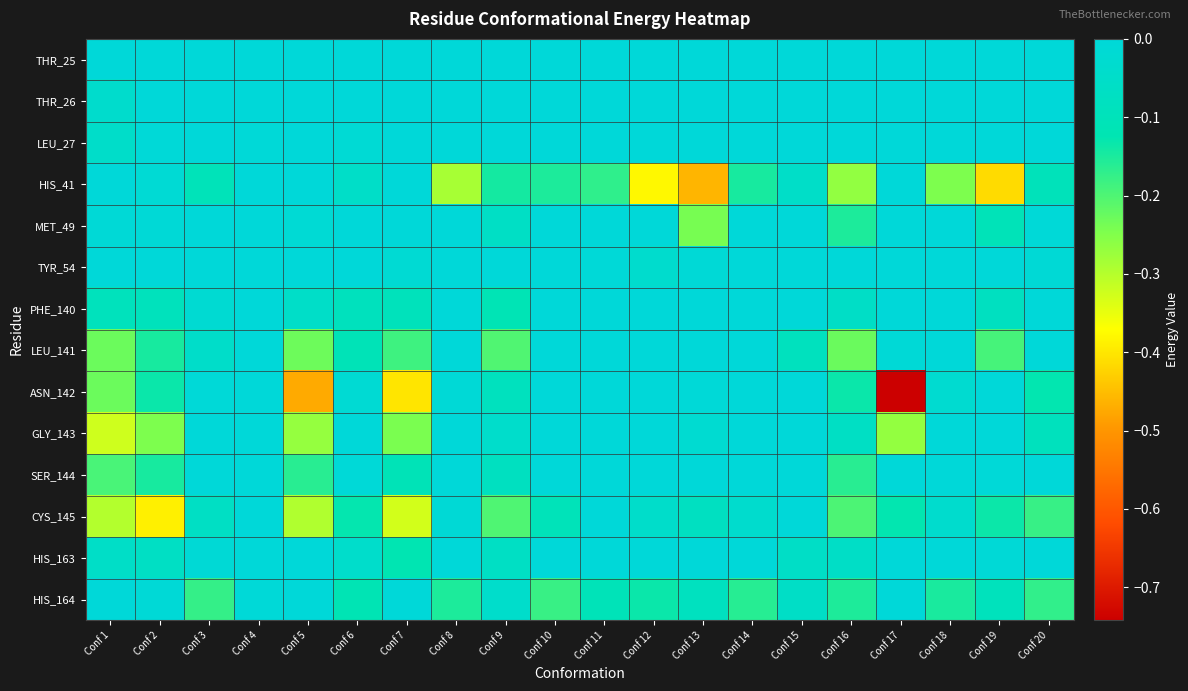

What is the smallest value displayed?

-0.7